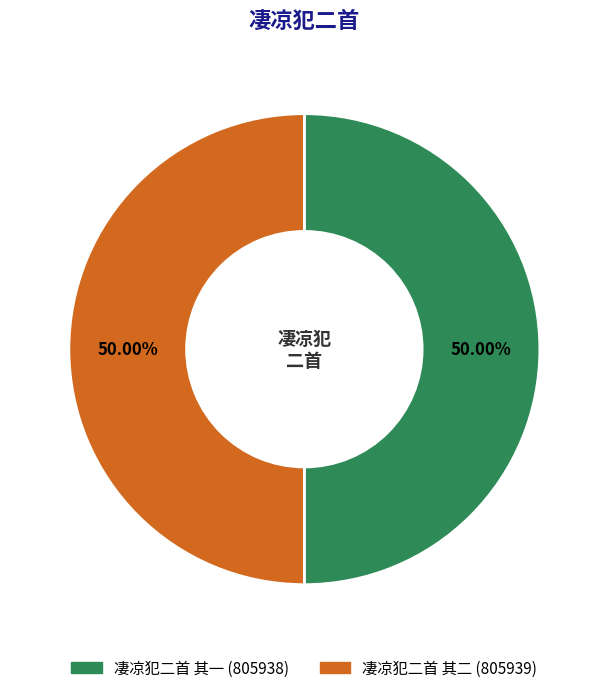

Approximately how many times larger is the value at 凄凉犯二首 其一 compared to 凄凉犯二首 其二?

1.0